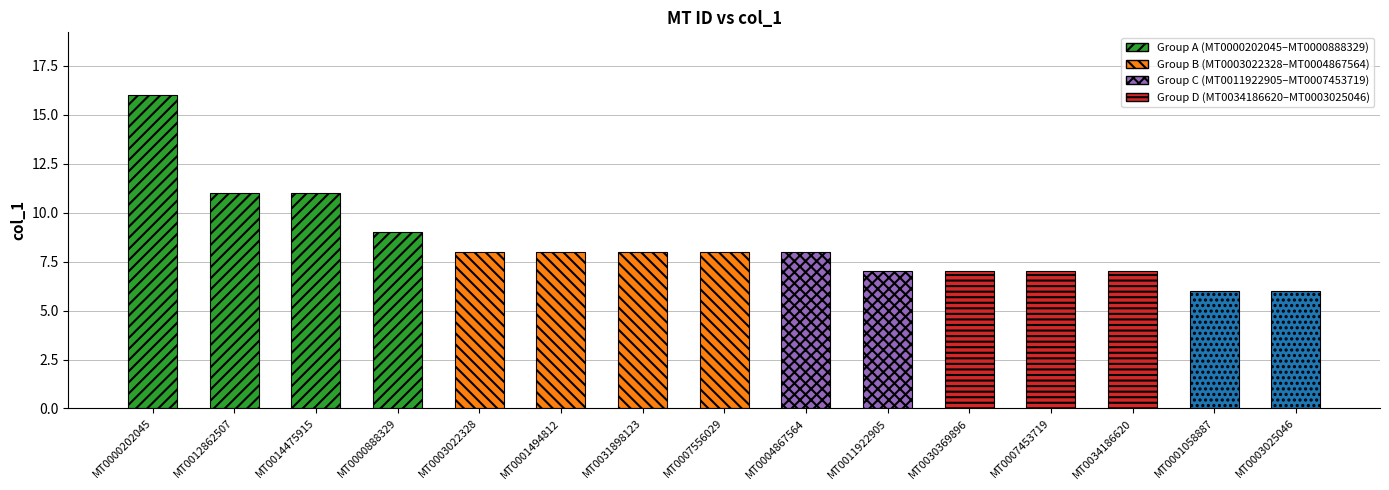

What is the difference between the maximum and minimum values?

10